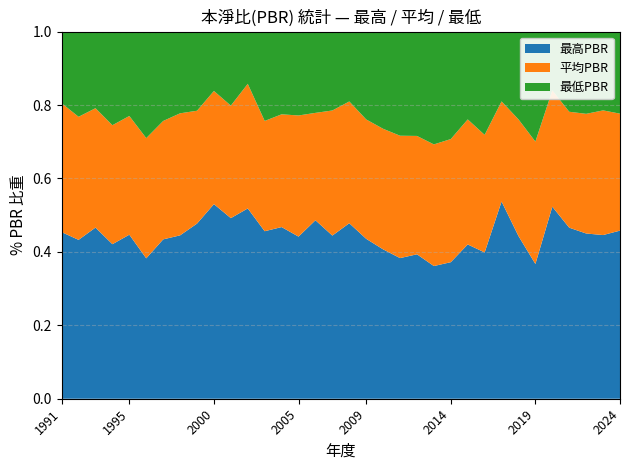

Reading left to right, extract all data points from this chart.

最高PBR: 1991=2.2	1992=2.2	1993=2.5	1994=2.1	1995=2.1	1996=1.7	1997=2.1	1998=1.7	1999=1.4	2000=1.4	2001=0.6	2002=1.1	2003=1.2	2004=1.4	2005=0.9	2006=1.2	2007=1.2	2008=1.0	2009=0.7	2010=0.8	2011=0.8	2012=0.7	2013=0.6	2014=0.6	2015=0.6	2016=0.5	2017=1.3	2018=1.5	2019=1.0	2020=1.7	2021=2.4	2022=2.0	2023=2.1	2024=3.3
平均PBR: 1991=1.7	1992=1.7	1993=1.7	1994=1.6	1995=1.5	1996=1.5	1997=1.6	1998=1.2	1999=0.9	2000=0.8	2001=0.4	2002=0.7	2003=0.8	2004=0.9	2005=0.7	2006=0.7	2007=0.9	2008=0.7	2009=0.5	2010=0.7	2011=0.7	2012=0.6	2013=0.6	2014=0.6	2015=0.5	2016=0.4	2017=0.7	2018=1.1	2019=0.9	2020=1.0	2021=1.6	2022=1.5	2023=1.6	2024=2.3
最低PBR: 1991=0.9	1992=1.2	1993=1.1	1994=1.3	1995=1.1	1996=1.3	1997=1.2	1998=0.8	1999=0.6	2000=0.4	2001=0.2	2002=0.3	2003=0.6	2004=0.7	2005=0.5	2006=0.6	2007=0.6	2008=0.4	2009=0.4	2010=0.5	2011=0.6	2012=0.5	2013=0.5	2014=0.5	2015=0.3	2016=0.4	2017=0.5	2018=0.8	2019=0.8	2020=0.5	2021=1.1	2022=1.0	2023=1.0	2024=1.6